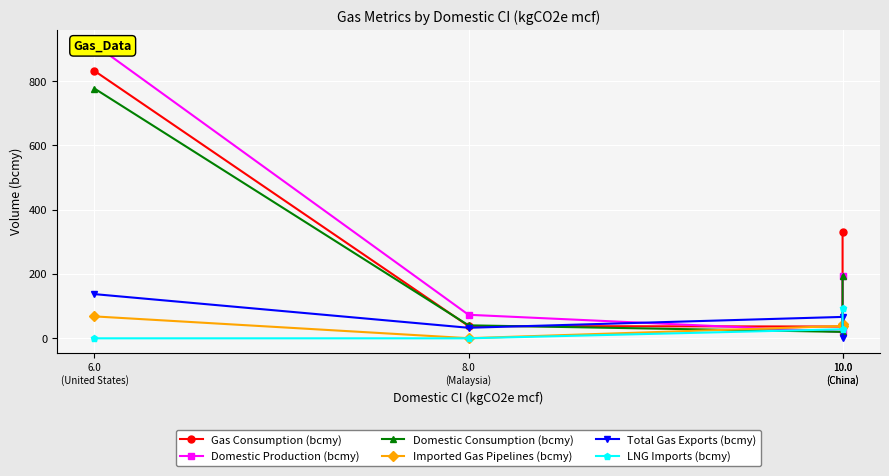

What is the label of the 3rd point from the left?

10.0
(China)